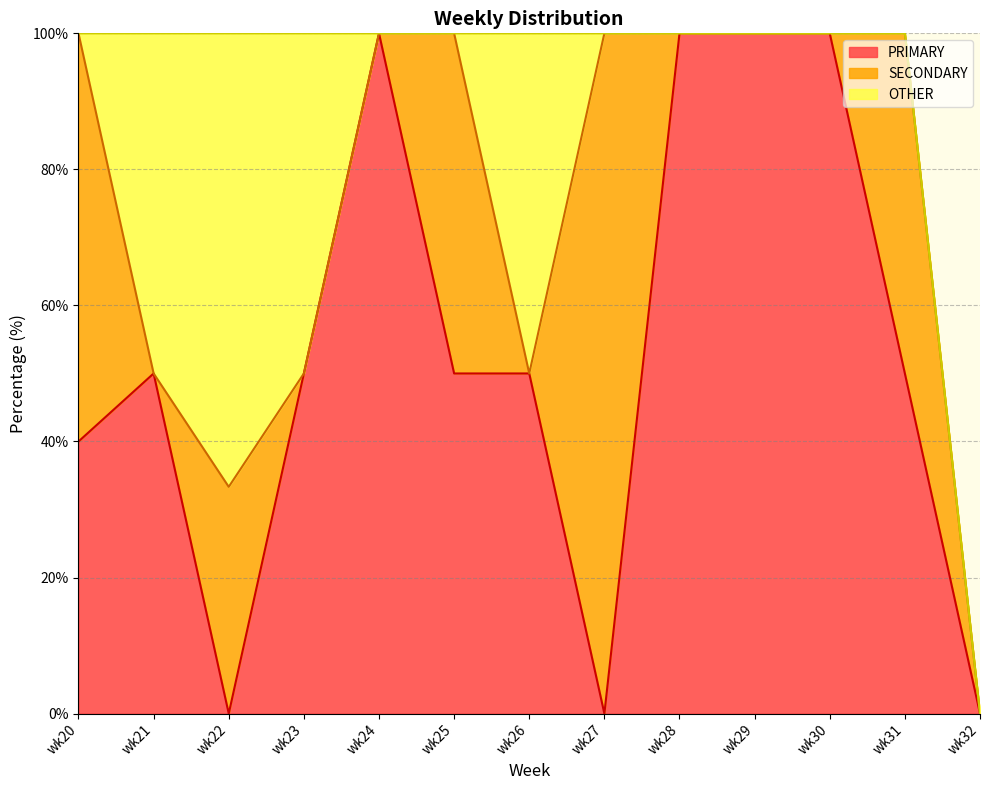

Between which two adjacent categories do PRIMARY and SECONDARY first intersect?

wk20 and wk21